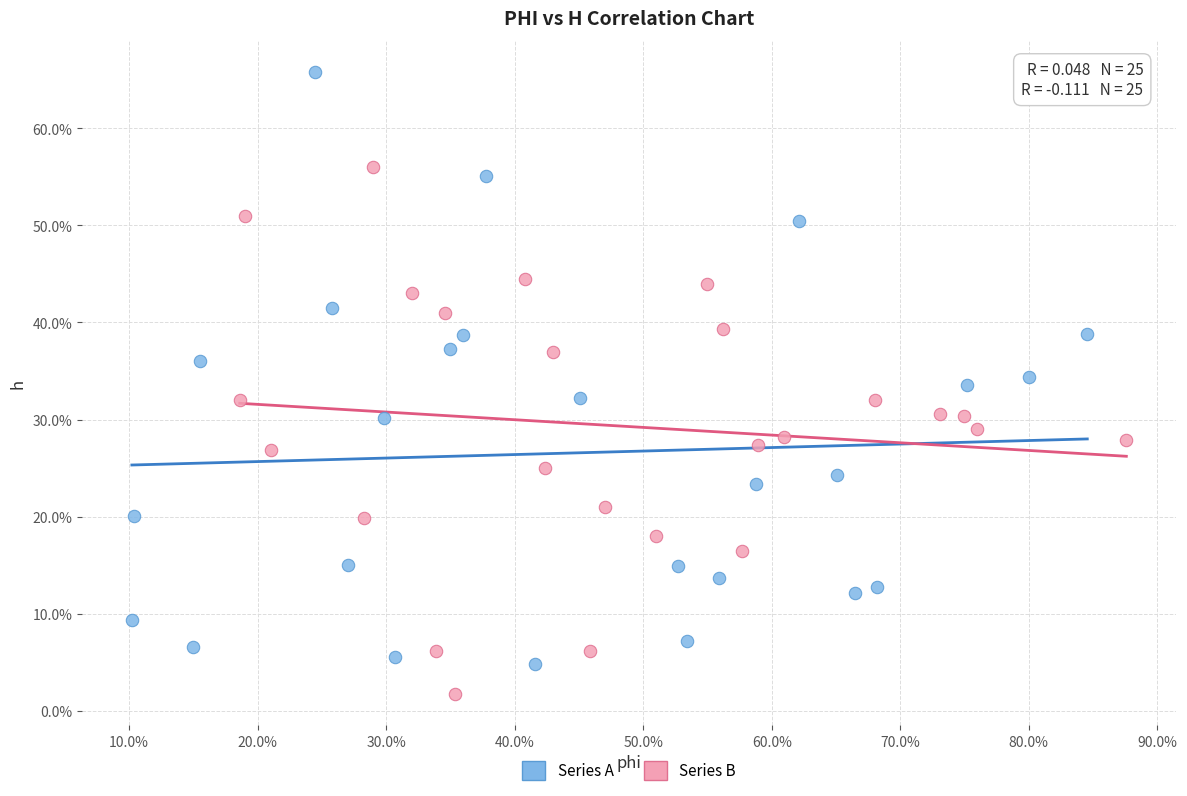

What are all the series names shown in the legend?

Series A, Series B